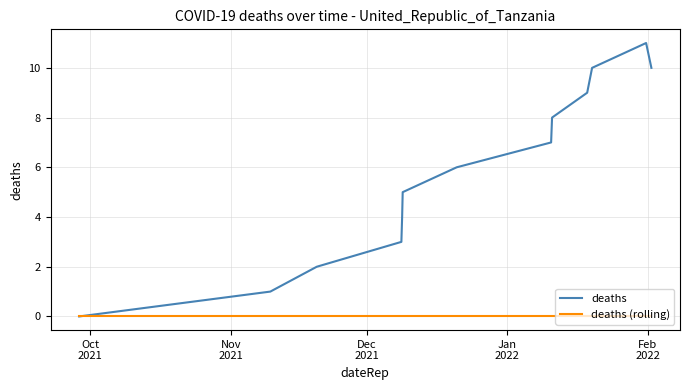

Which series has the widest spread of values?

deaths